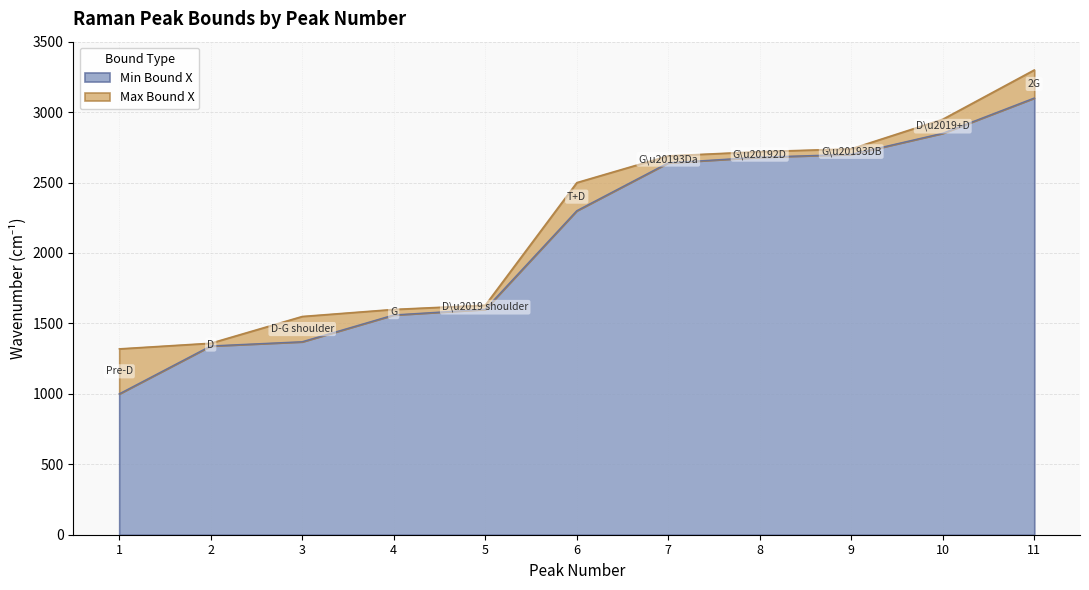

Between 8 and 11, which series saw the biggest shift?

Max Bound X